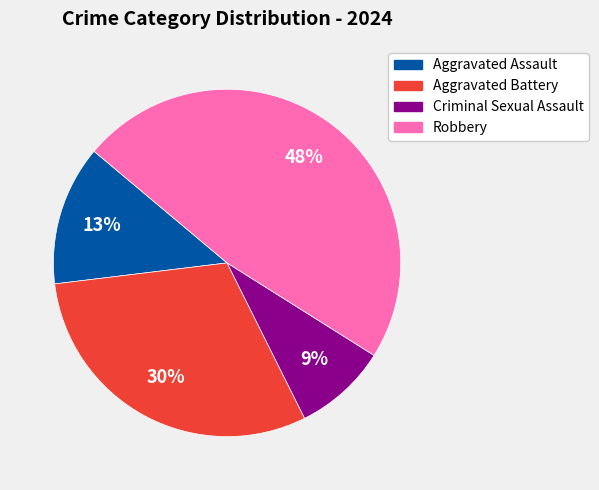

Is the sum of Robbery and Aggravated Battery greater than half?

Yes